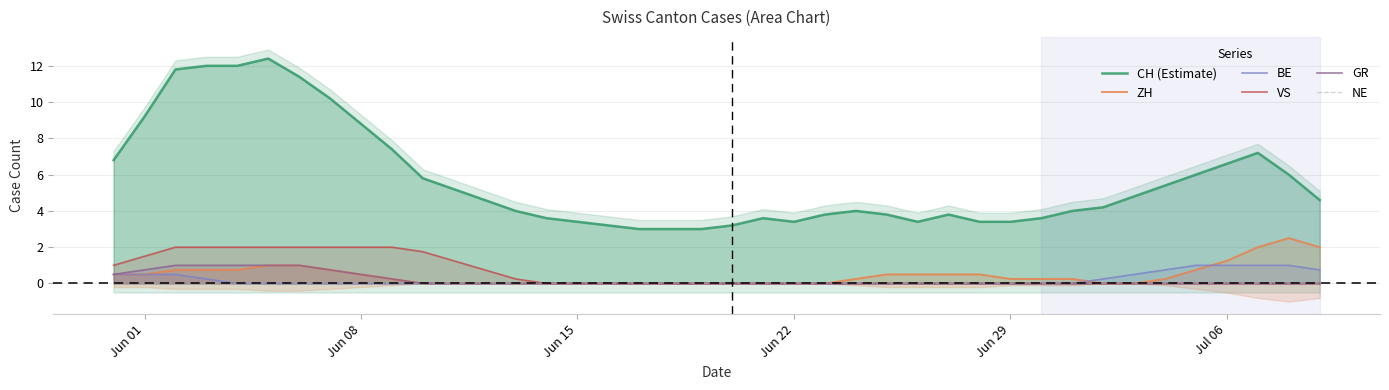

True or false: NE and ZH cross at least once.

False